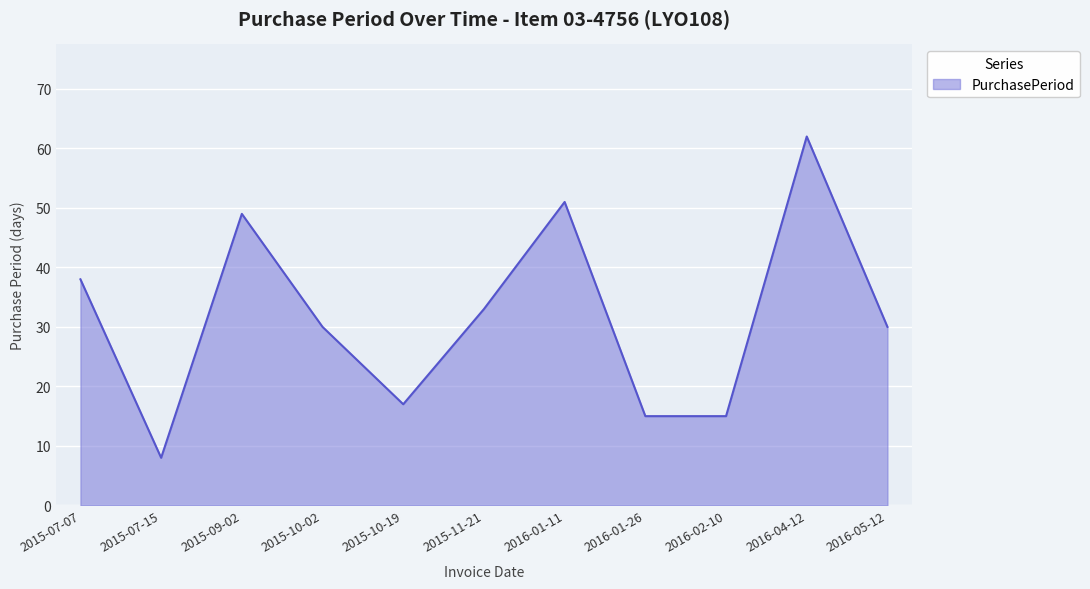

What is the difference between the maximum and minimum values?

54